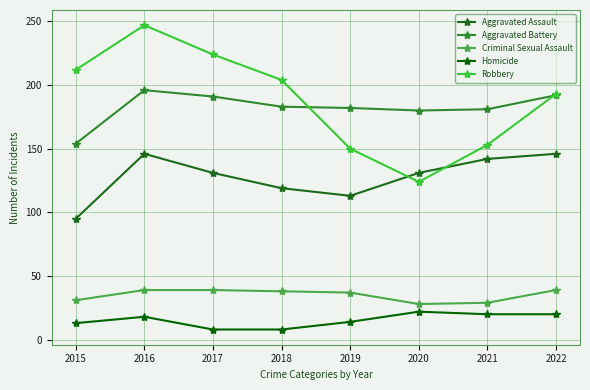

What is the value of the Homicide point at the 7th from the left?

20